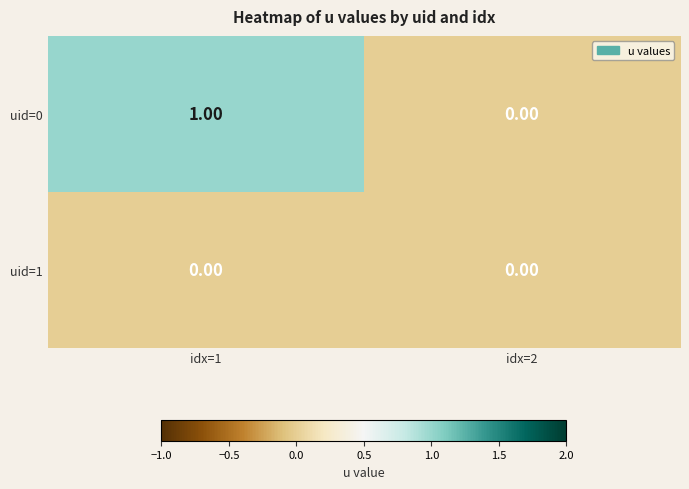

Rank the series by their maximum value, from lowest to highest.

uid=1, uid=0